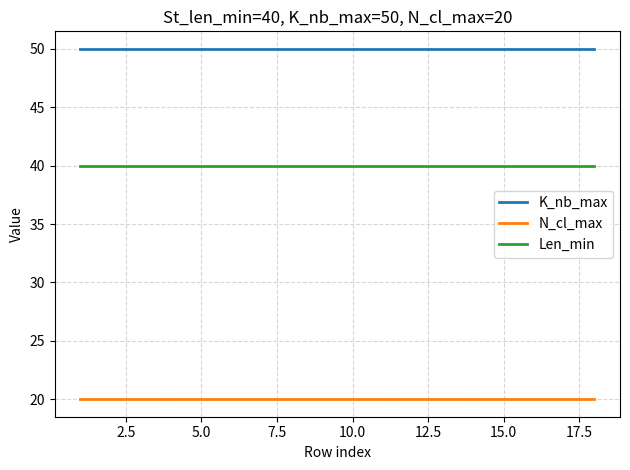

At how many categories does at least one series exceed 36?

18